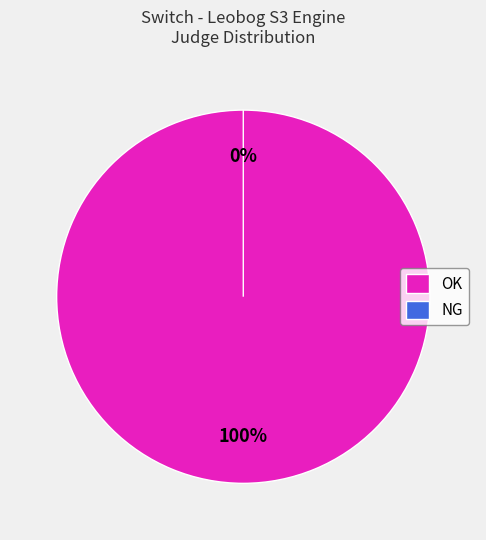

How many segments does this pie chart have?

2